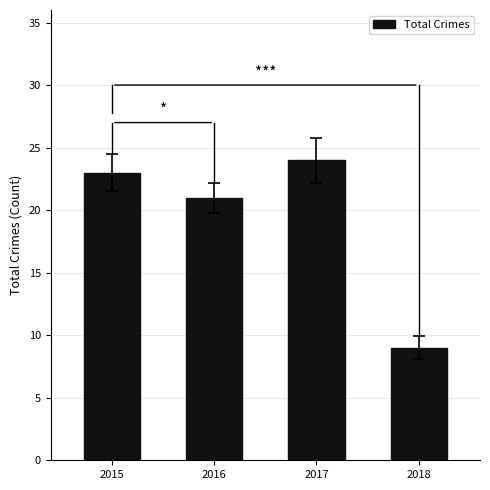

Between 2018 and 2015, which is larger?

2015